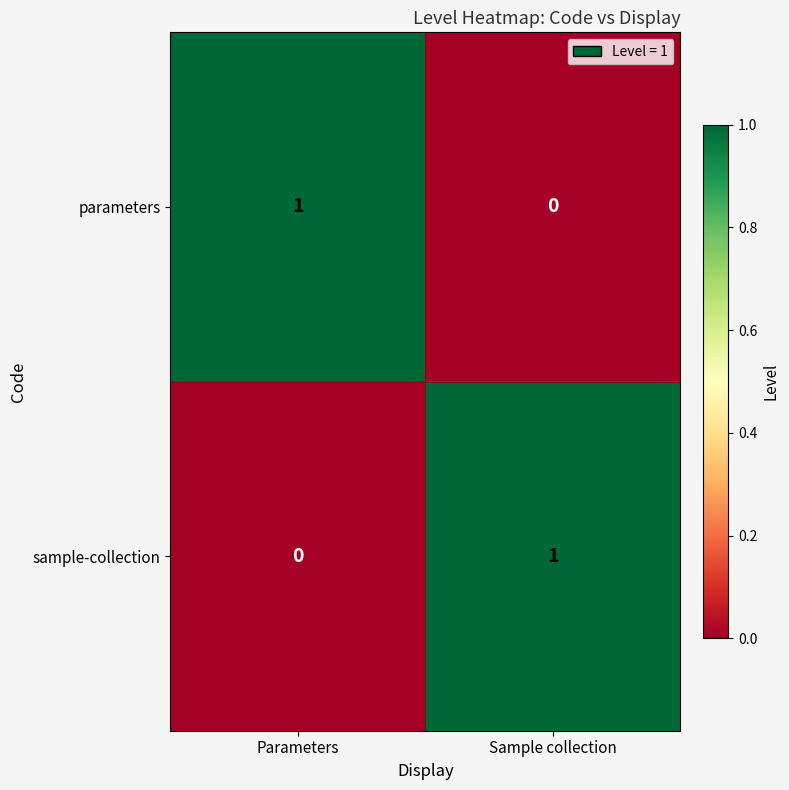

Is the value of parameters at Parameters greater than the value of sample-collection at Parameters?

Yes